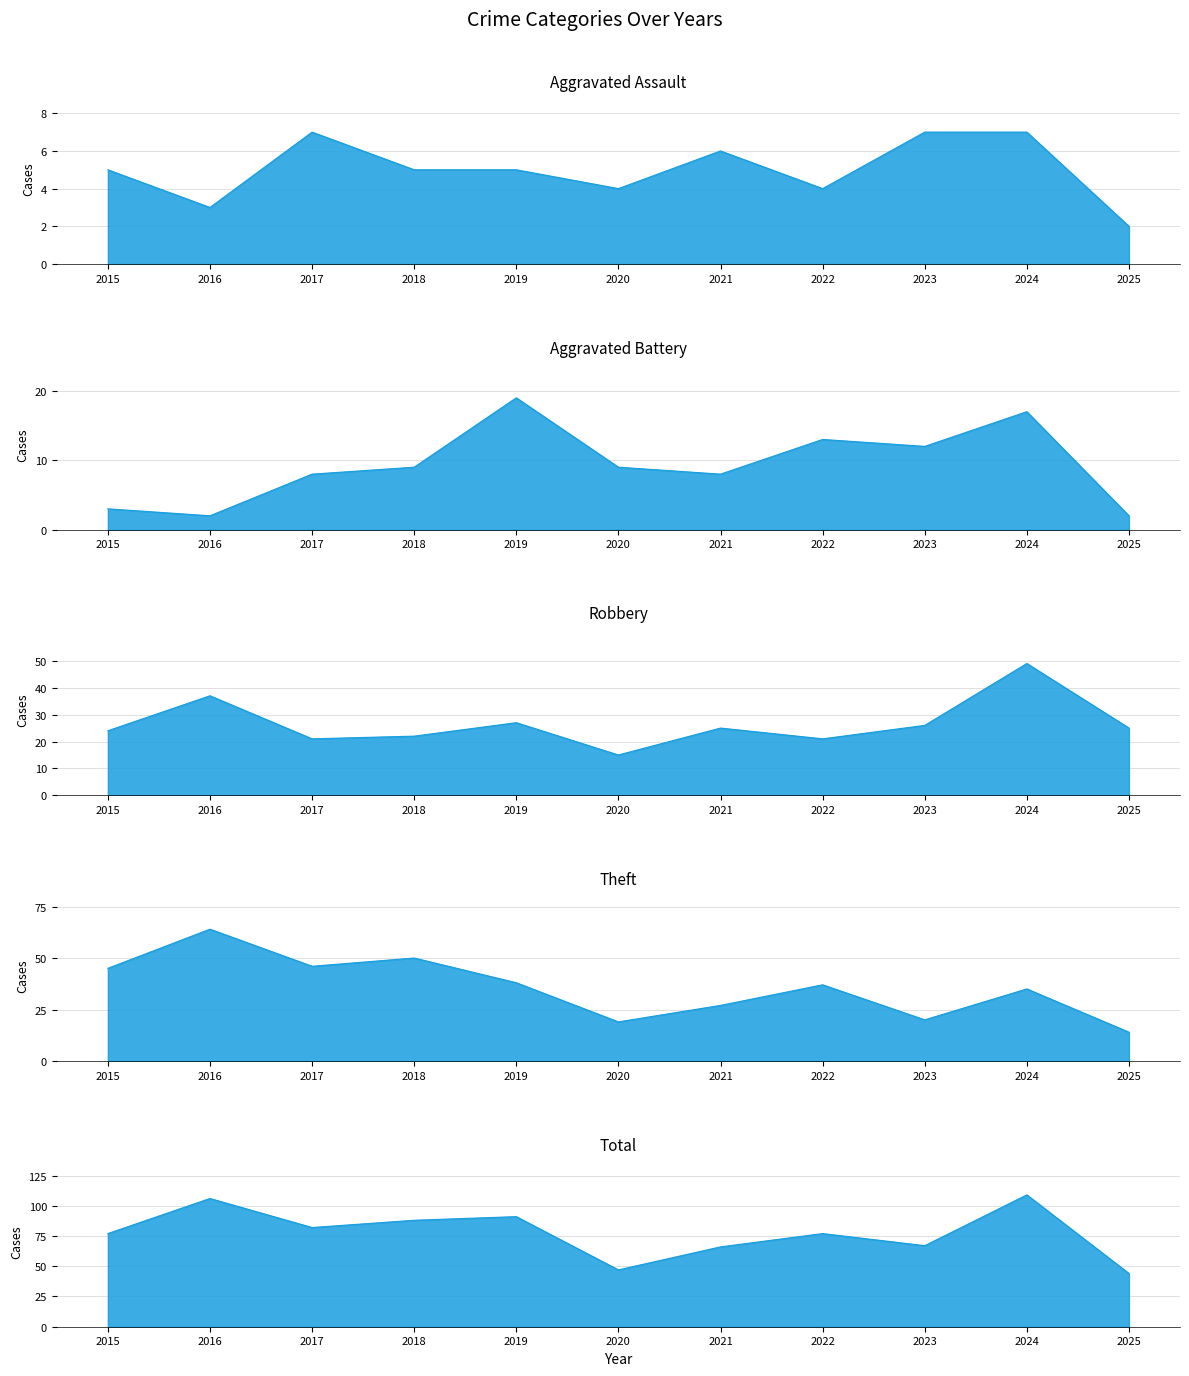

What value does the Aggravated Assault series have at 2025?

2